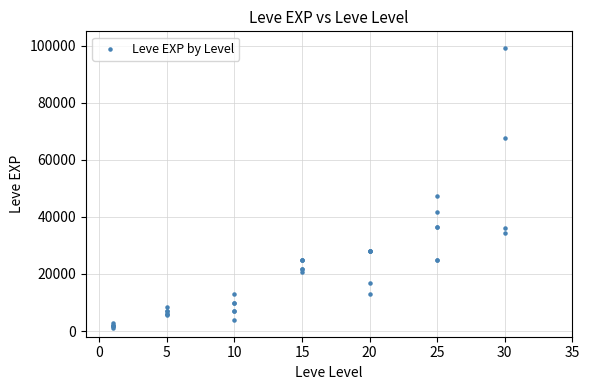

What Y value in the scatter plot is closest to 50190?

47200